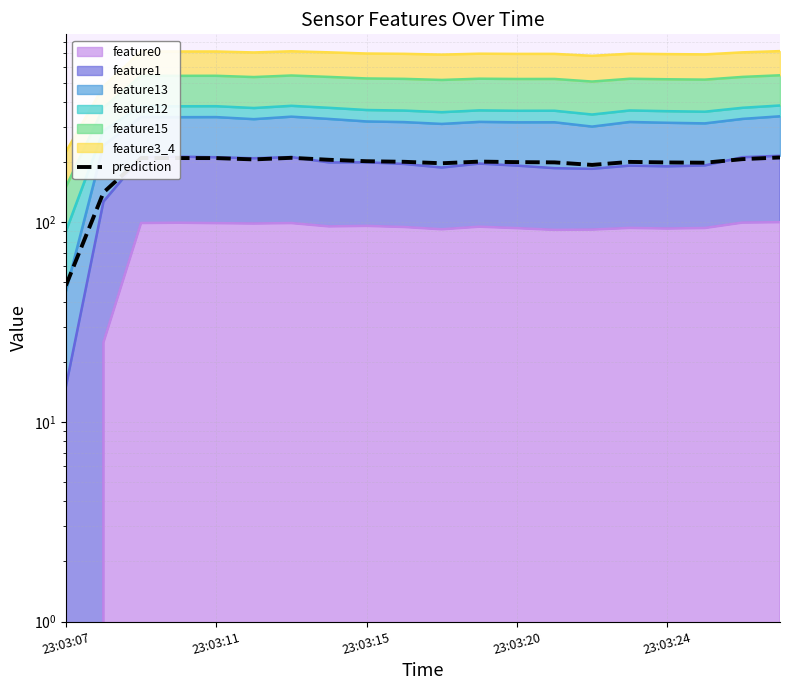

Reading left to right, list all the values displayed in this chart.

48.1	140.8	209.5	209.4	209.3	206.2	210.0	205.3	201.9	200.6	197.2	201.0	199.9	199.2	193.5	200.4	199.1	198.5	206.9	210.9